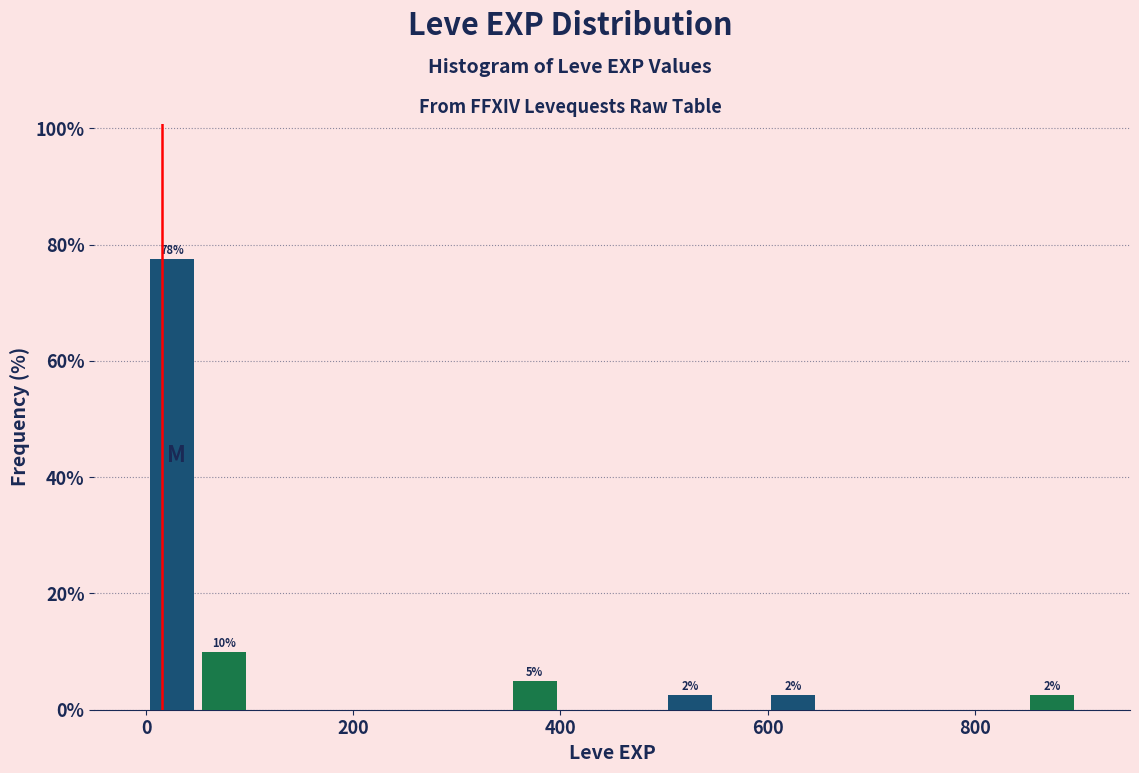

Read against the x-axis, roughly where is the centre of the tallest bar?

20